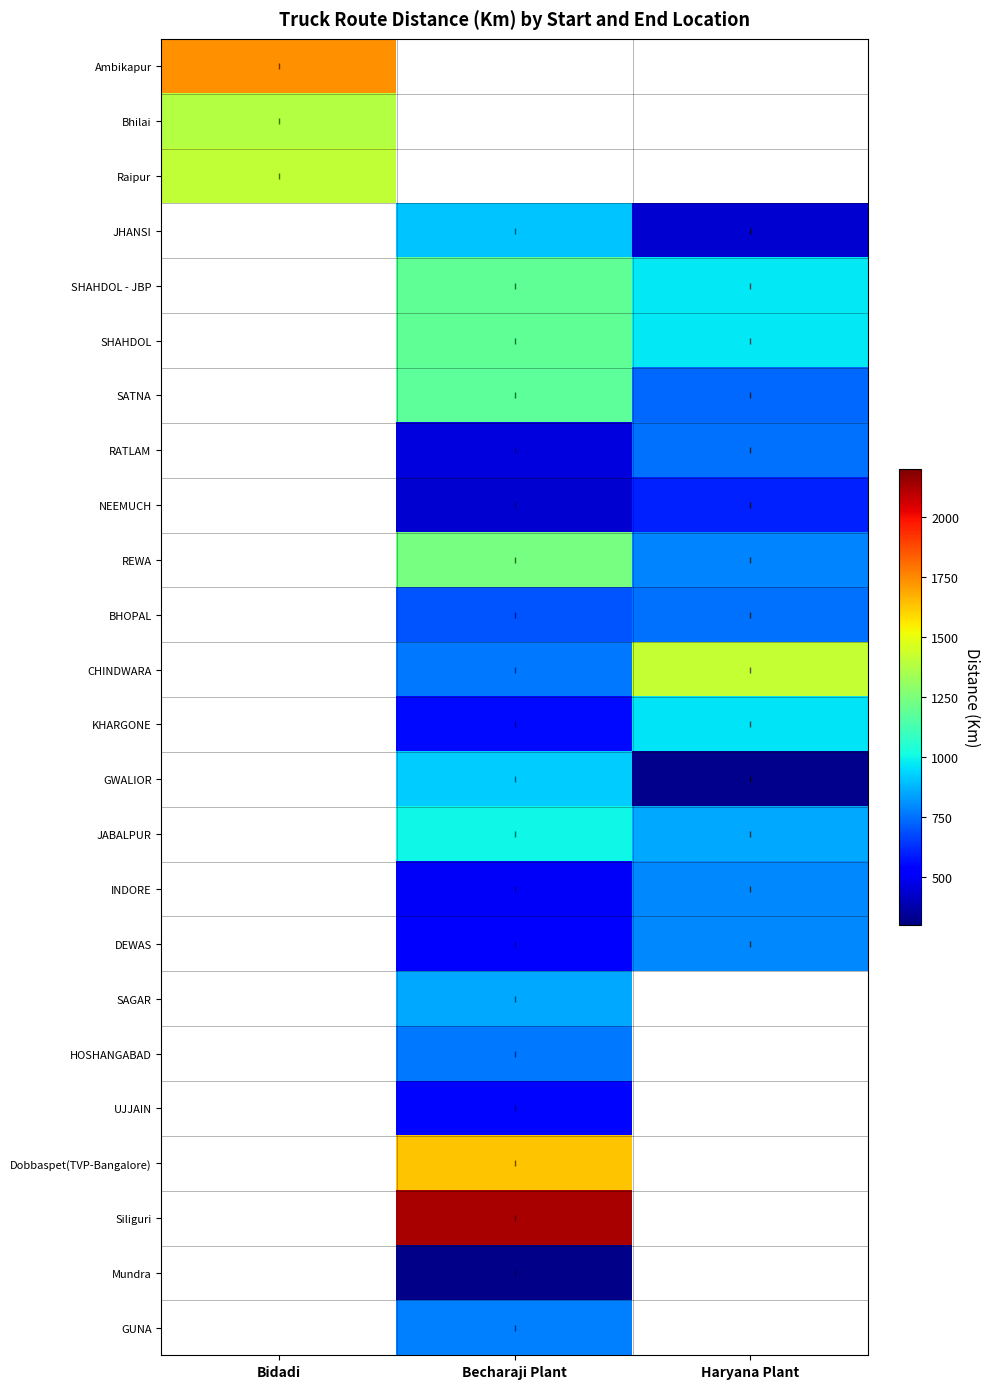

At how many categories does at least one series exceed 601?

3